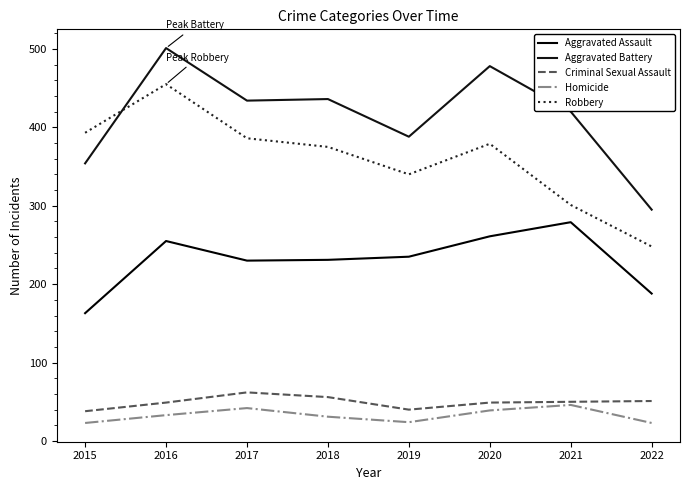

Which category has the lowest value across all series?

2015